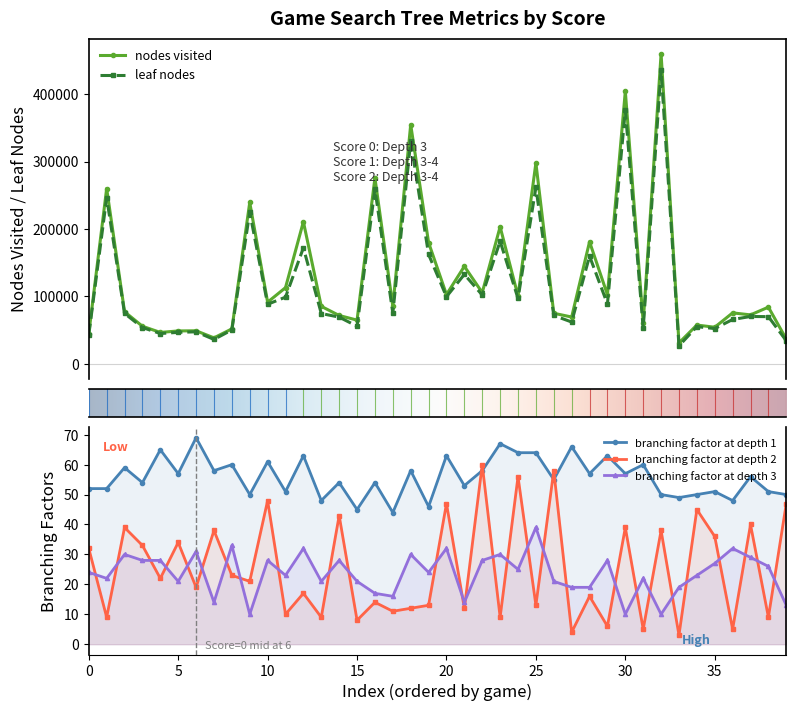

Which series has the widest spread of values?

nodes visited